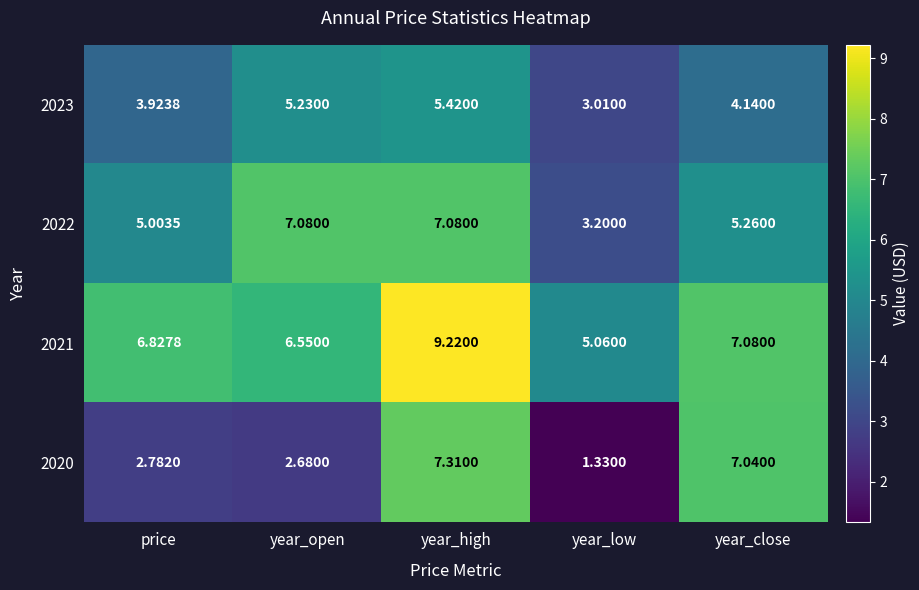

List the labels in order of 2020 value, largest first.

year_high, year_close, price, year_open, year_low